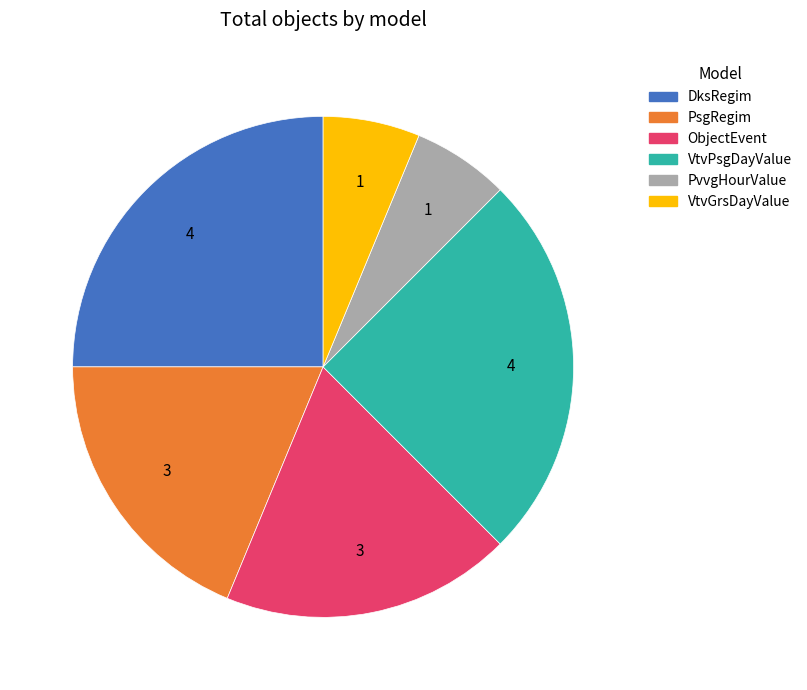

Is it true that PvvgHourValue is 6% of the pie?

True